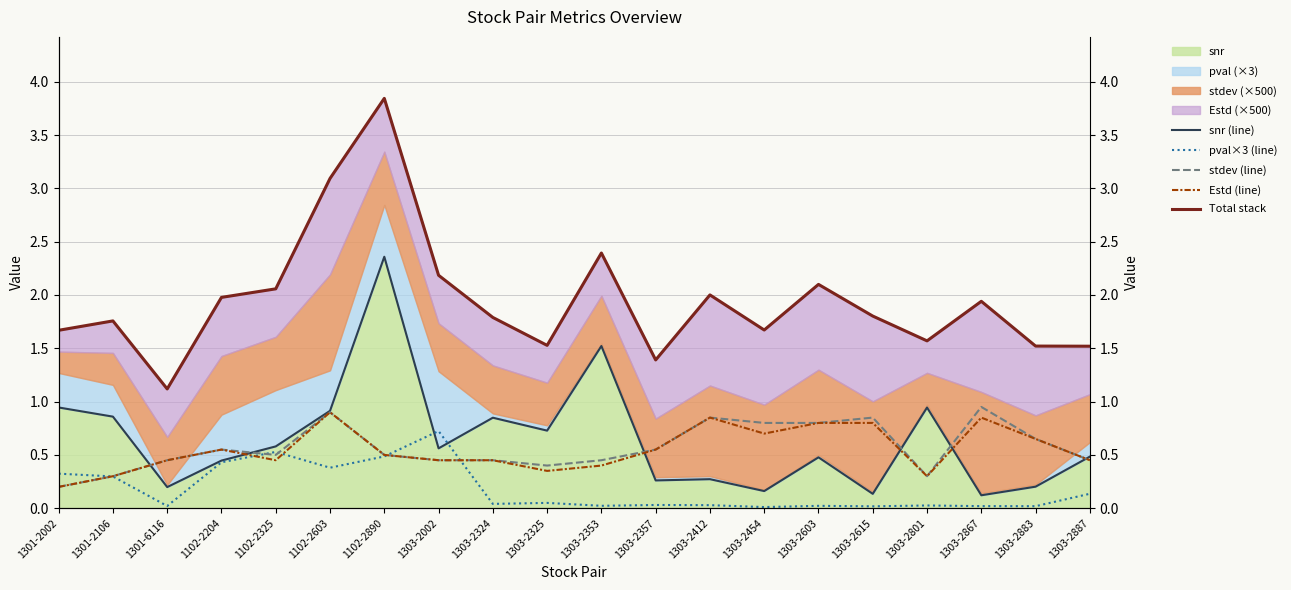

Where is the first local maximum for stdev (line)?

1102-2204